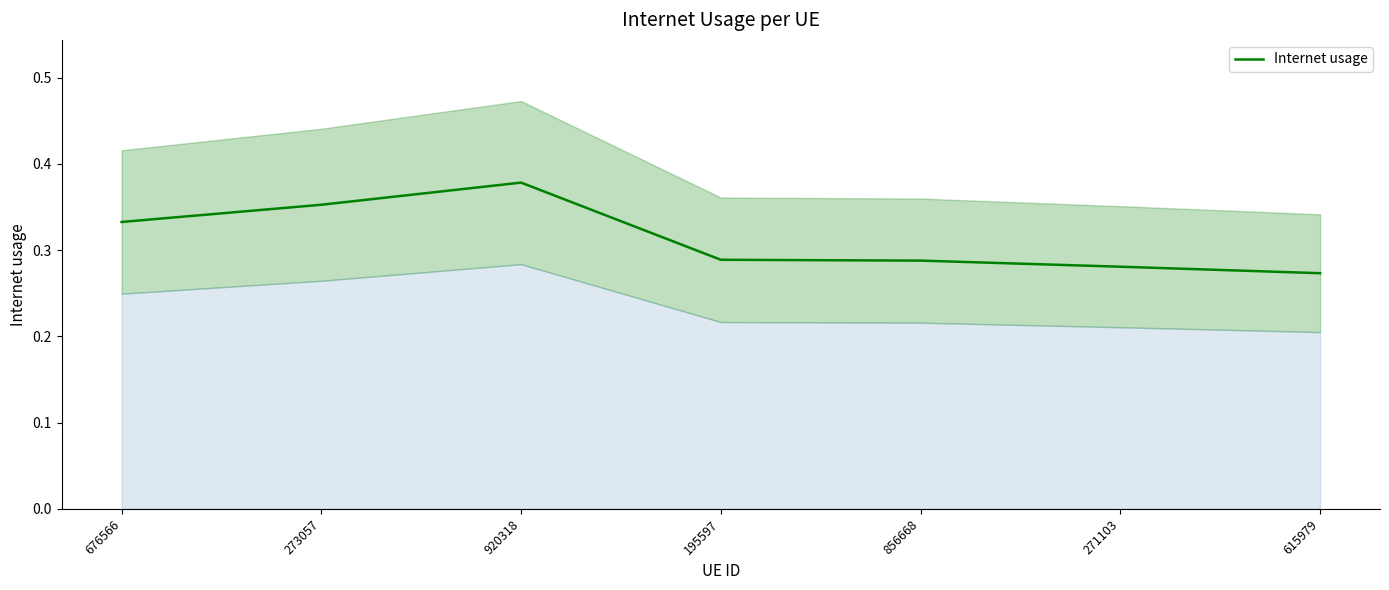

What is the value of the 5th point from the left?

0.3